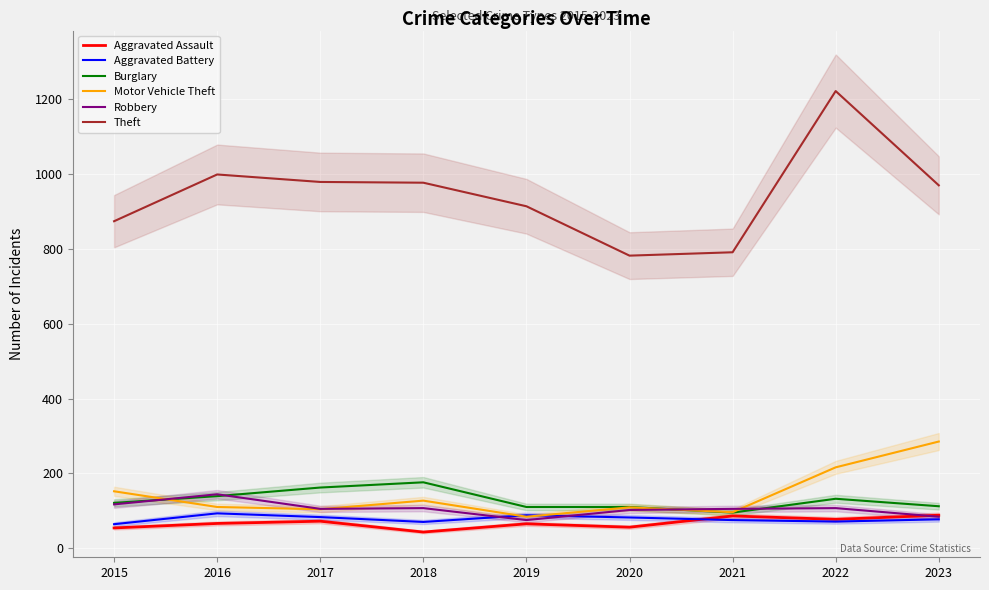

Is the value of Theft at 2019 greater than the value of Aggravated Assault at 2018?

Yes